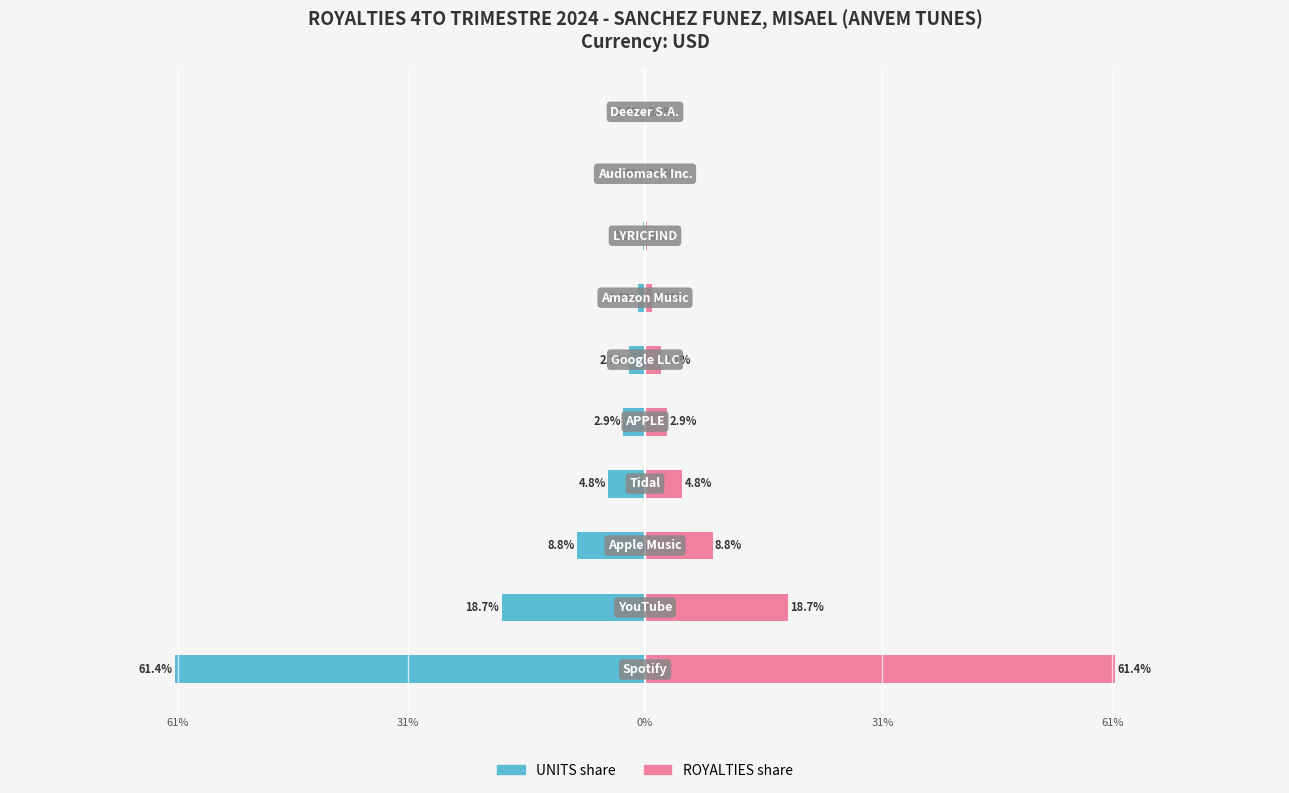

Reading right to left, list all the values displayed in this chart.

UNITS share: -0.0	-0.0	-0.3	-1.0	-2.1	-2.9	-4.8	-8.8	-18.7	-61.4
ROYALTIES share: 0.0	0.0	0.3	1.0	2.1	2.9	4.8	8.8	18.7	61.4